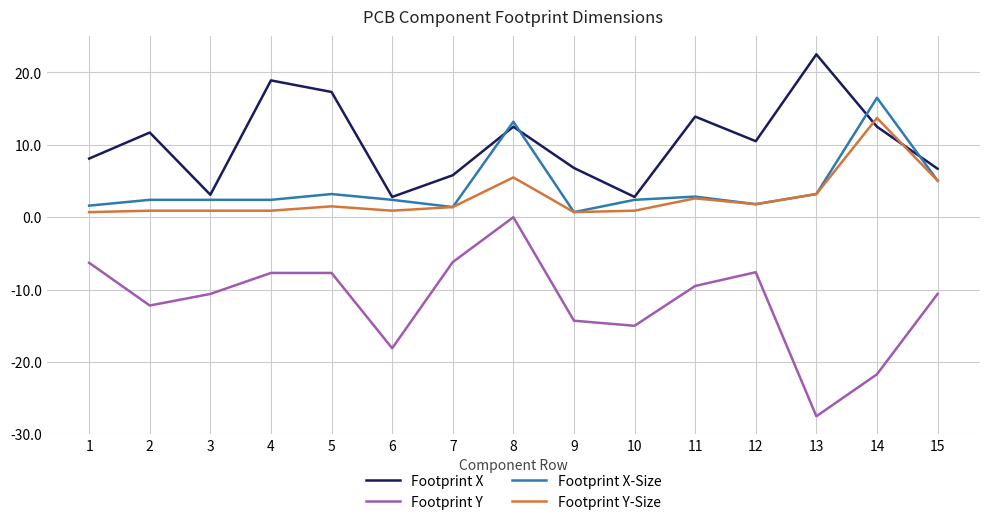

The Footprint X-Size series shows 21.7 at 14. True or false?

False